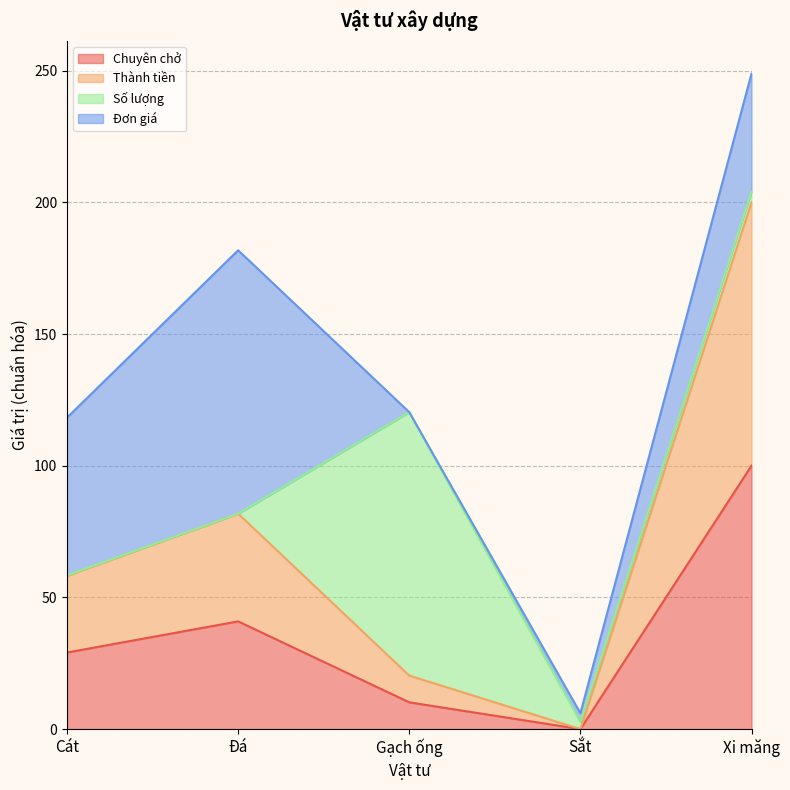

What position from the left is Xi măng?

5